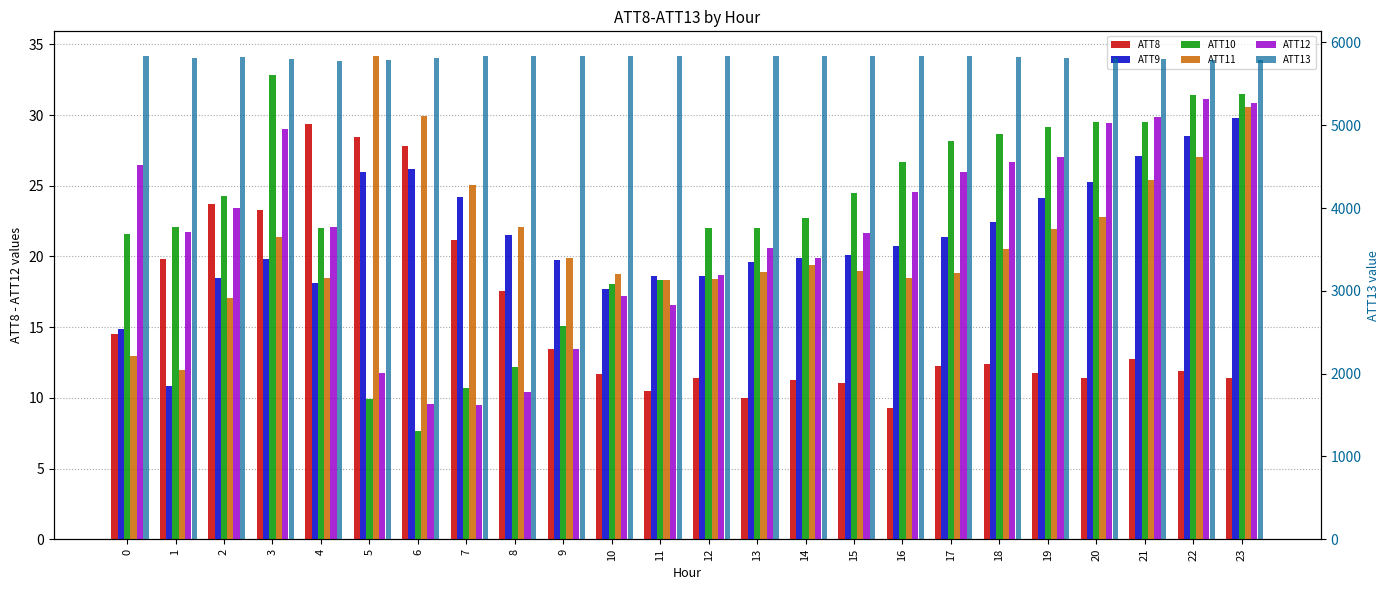

Where is ATT13 nearest to the value 5810?

19